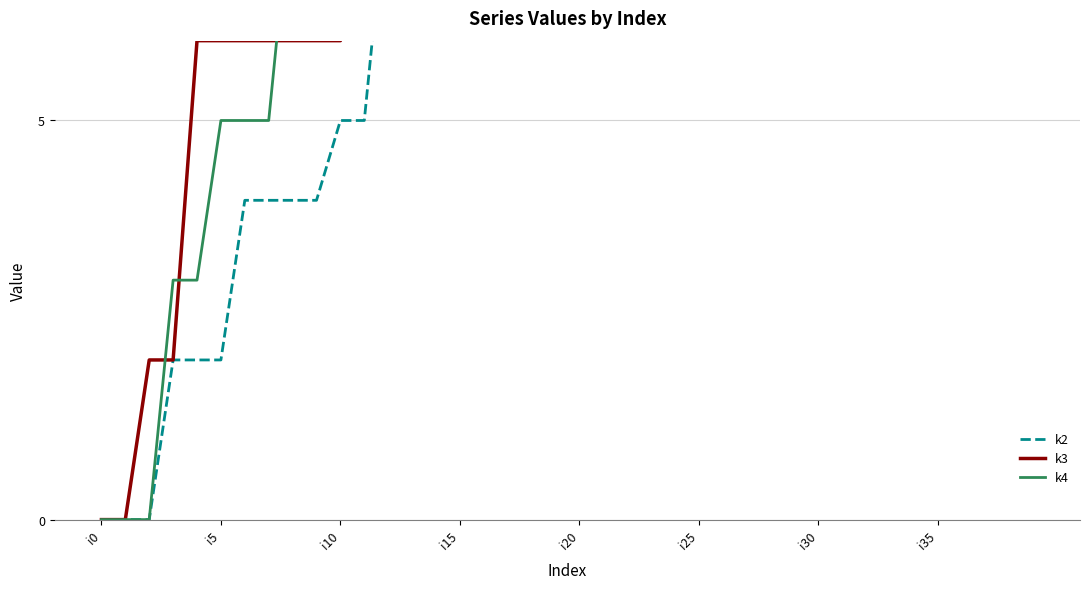

How many lines are shown in the chart?

3